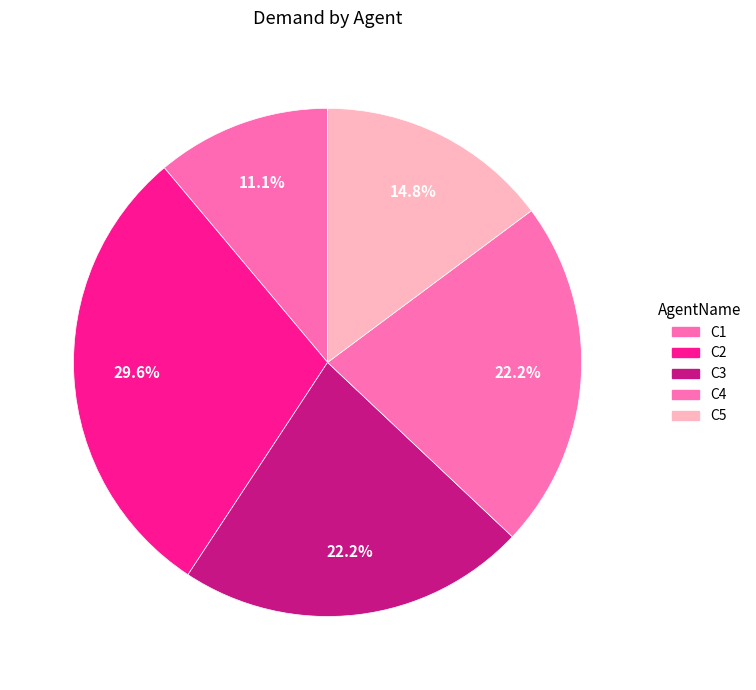

How many segments does this pie chart have?

5